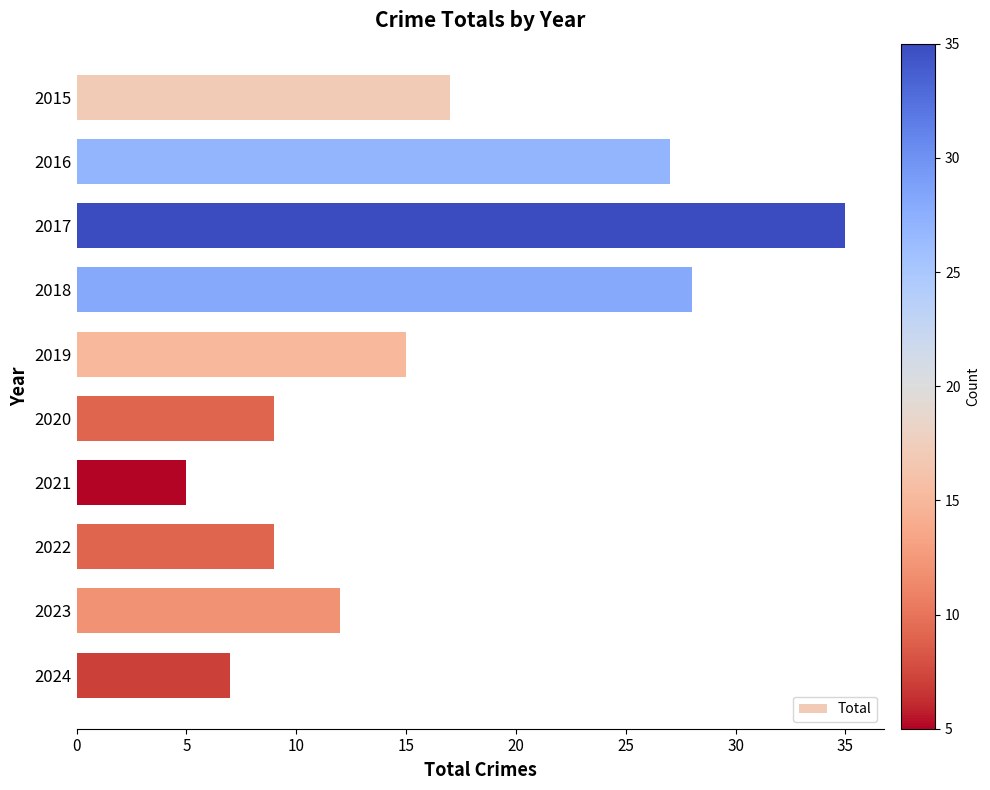

The value at 2022 is 3. True or false?

False